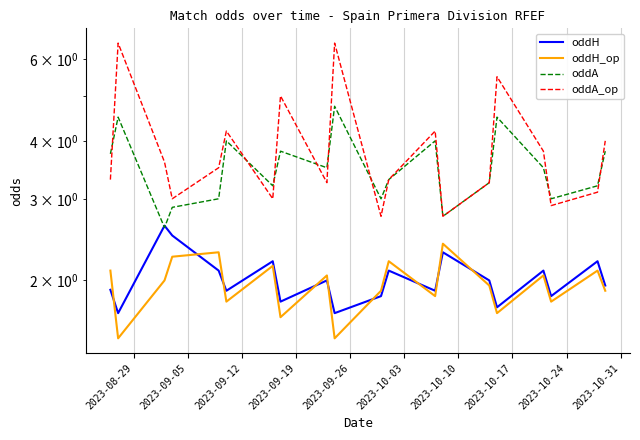

How many values in the oddA series are below 3?

3